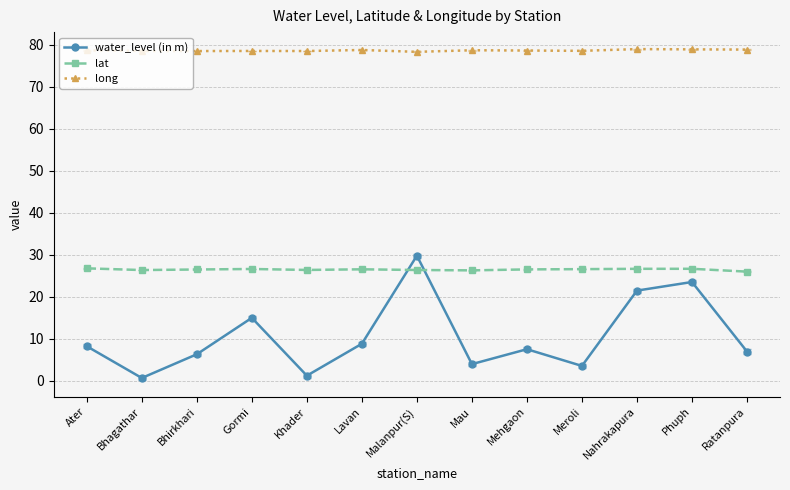

Read the lat value at Ater.

26.8